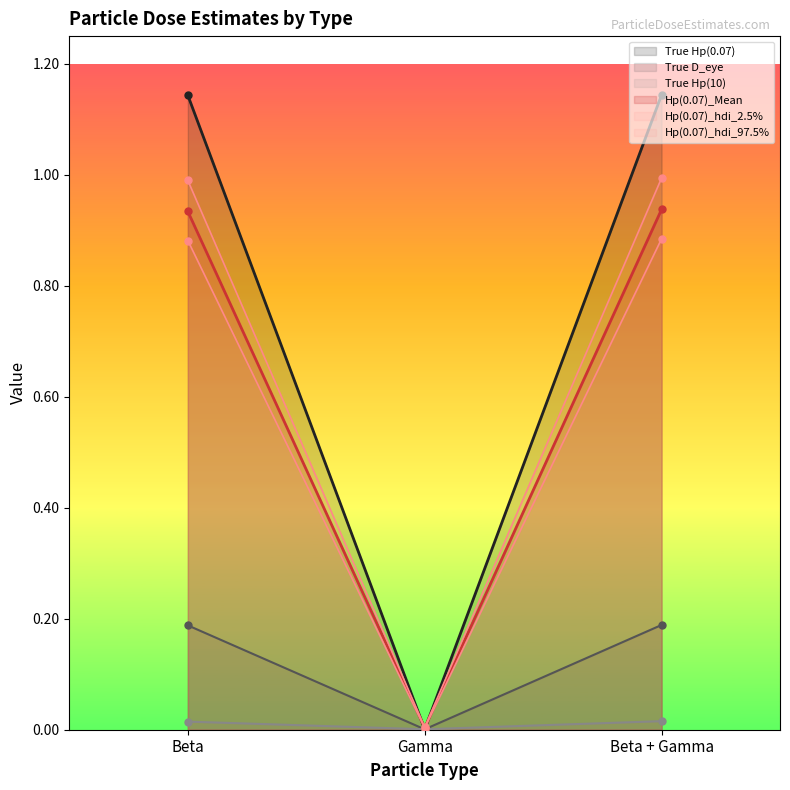

Is the value of True Hp(10) at Gamma greater than the value of True Hp(0.07) at Beta?

No